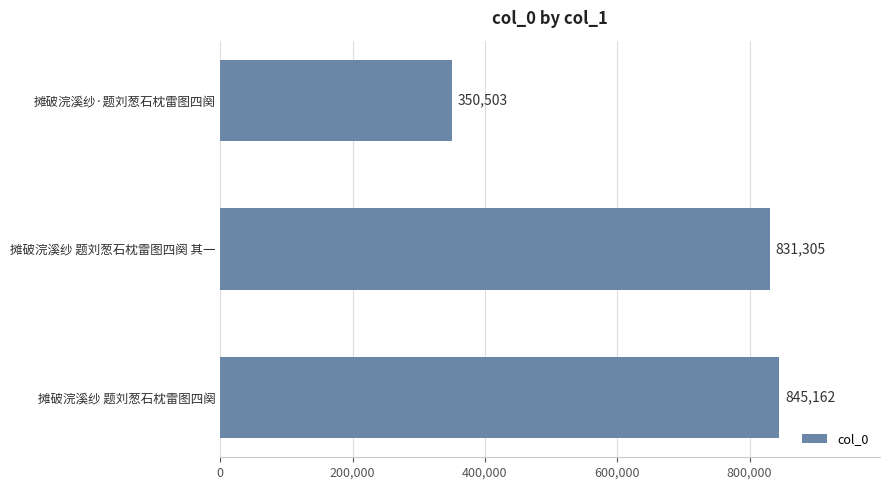

List the labels in order of value, largest first.

摊破浣溪纱 题刘葱石枕雷图四阕, 摊破浣溪纱 题刘葱石枕雷图四阕 其一, 摊破浣溪纱·题刘葱石枕雷图四阕